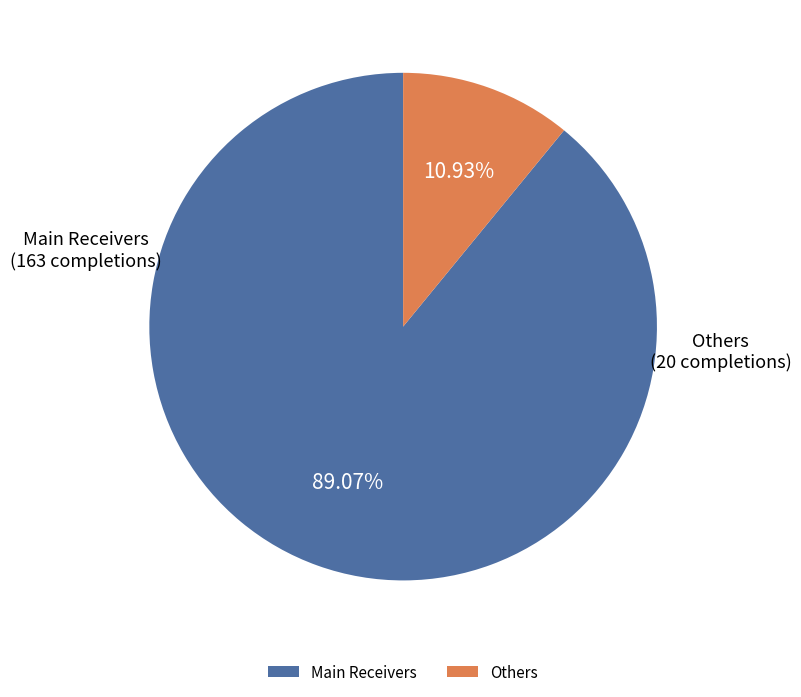

Which has a higher value, Others or Main Receivers?

Main Receivers